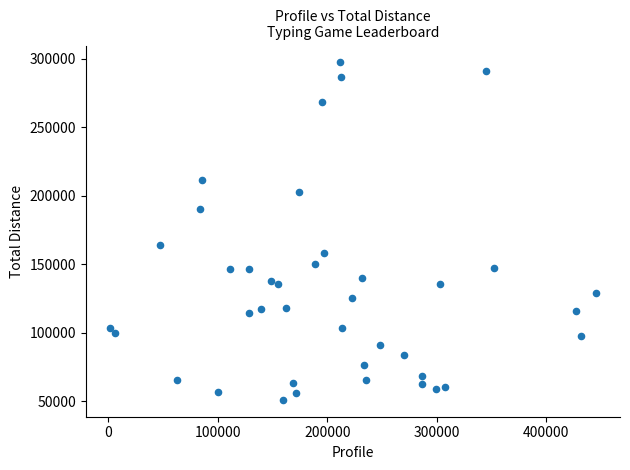

What Y value in the scatter plot is closest to 174249?

164270